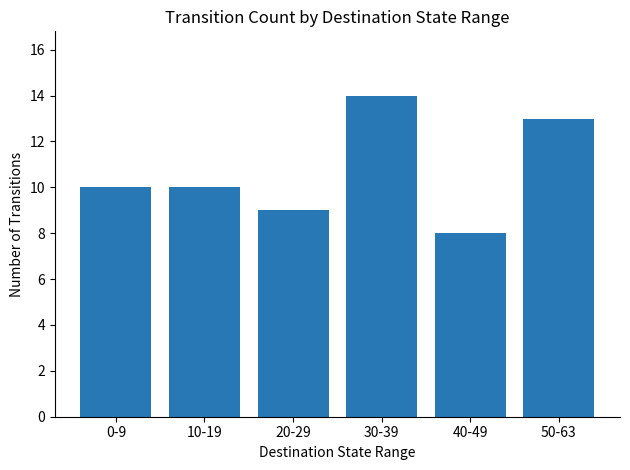

Reading left to right, transcribe all the data shown in this chart.

0-9=10	10-19=10	20-29=9	30-39=14	40-49=8	50-63=13